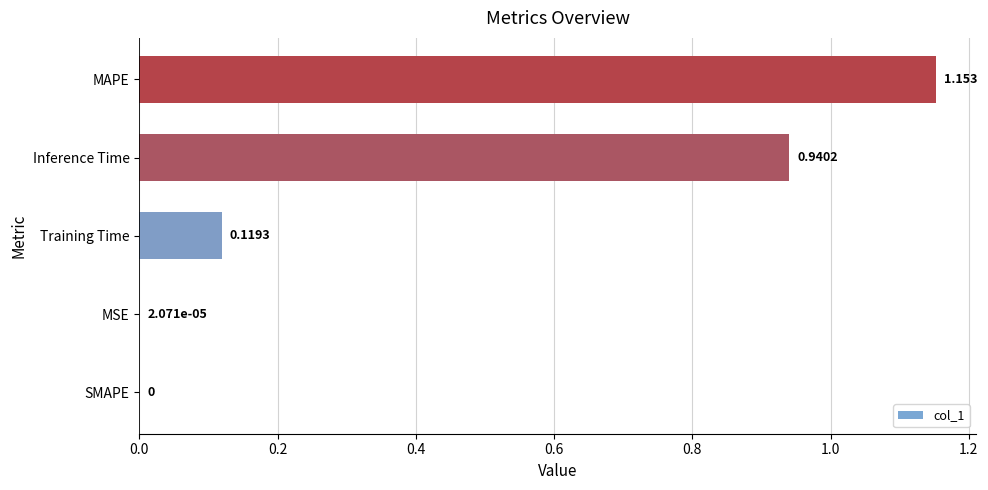

At which category does the chart reach its peak across all series?

MAPE